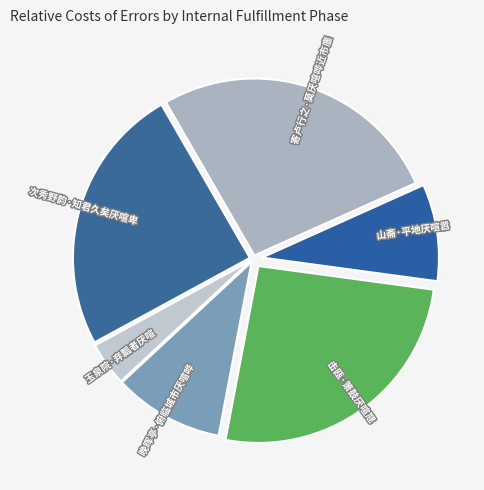

Which category has the smallest portion of the pie?

玉泉院·弃瓢者厌喧